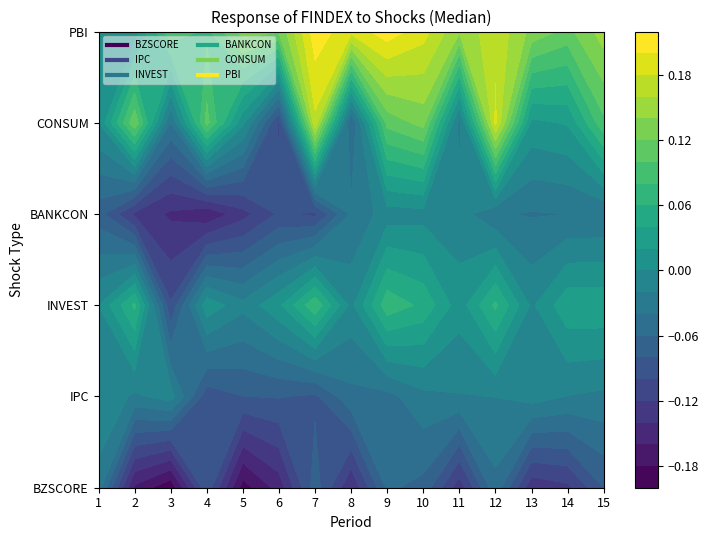

What is the maximum value shown in the chart?

0.2